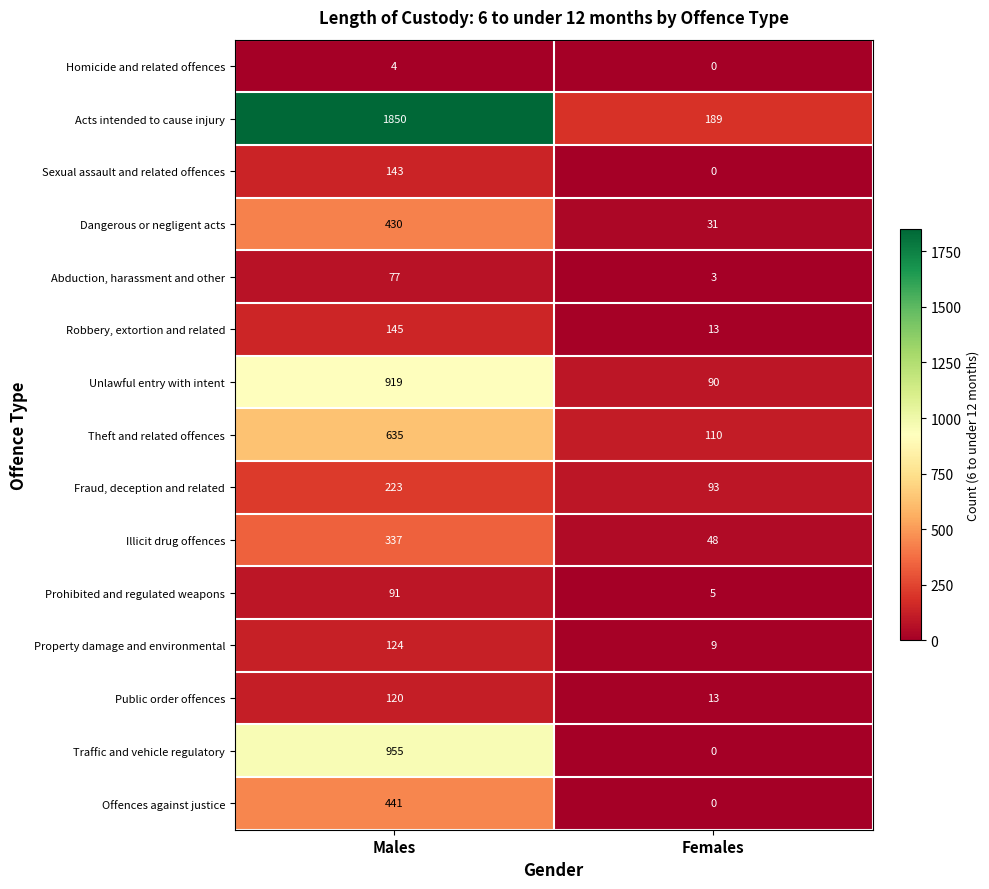

Is it true that Theft and related offences equals 244 at Males?

False